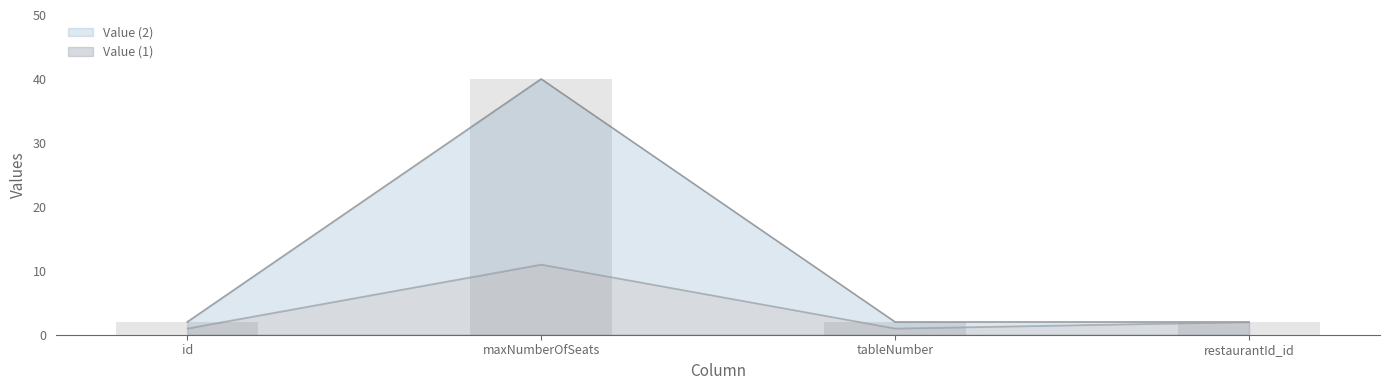

How many categories are shown in the chart?

4